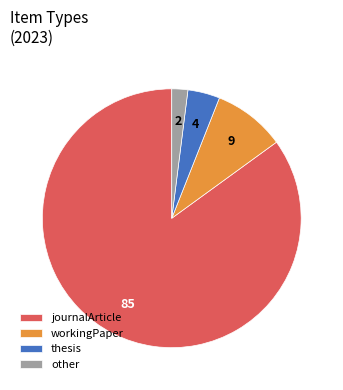

Which has a higher value, other or thesis?

thesis